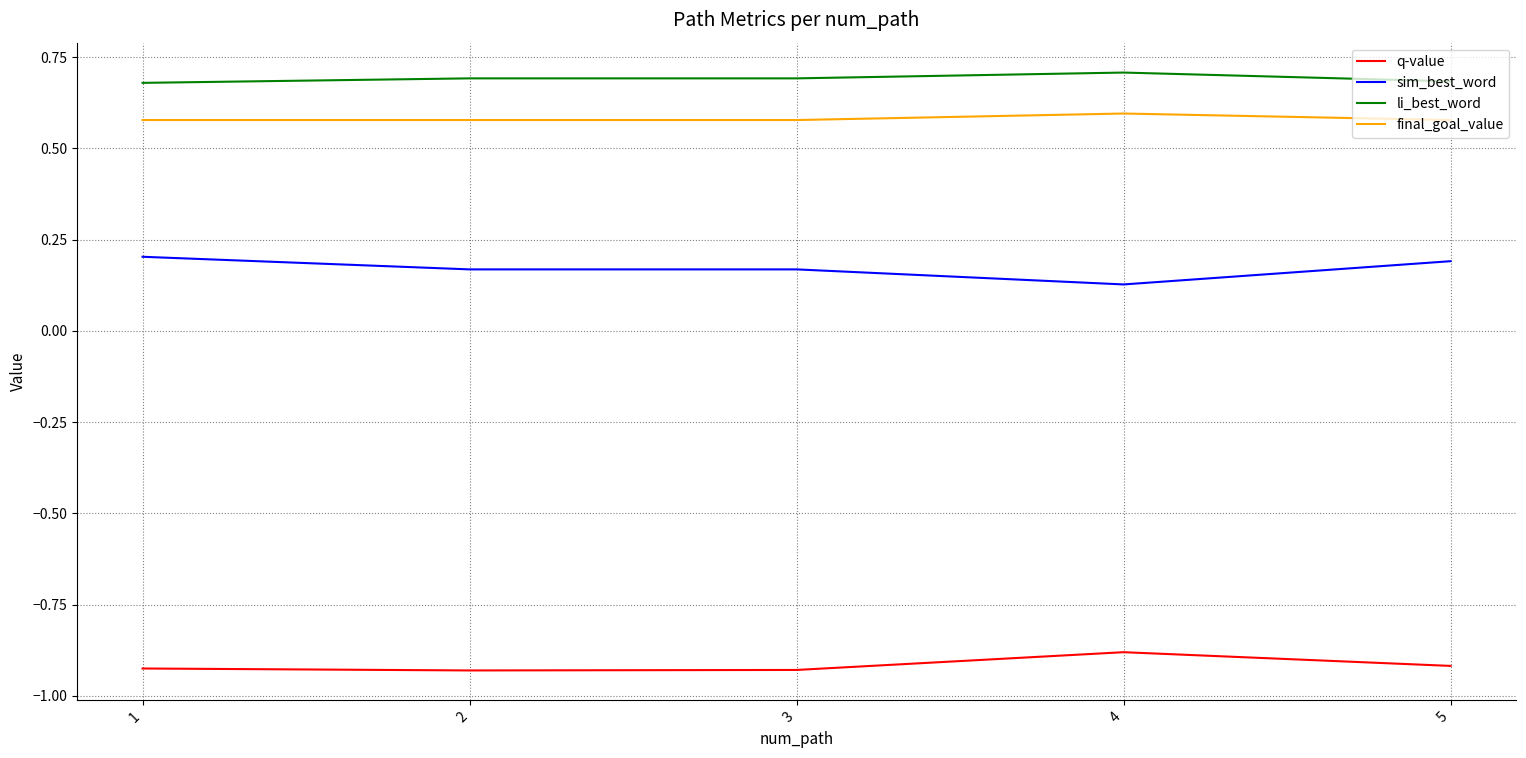

True or false: li_best_word and final_goal_value intersect in this chart.

False